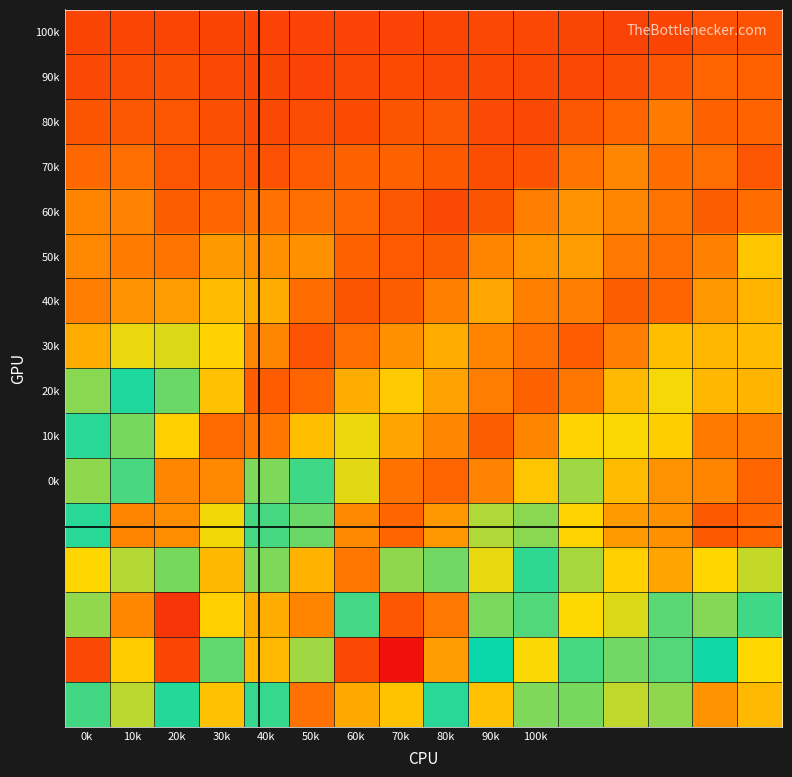

What is the minimum value shown in the chart?

0.1